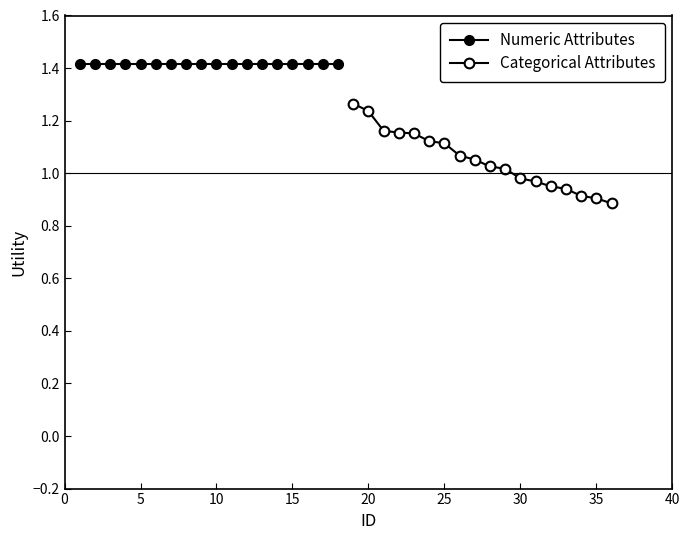

True or false: Numeric Attributes and Categorical Attributes cross at least once.

False